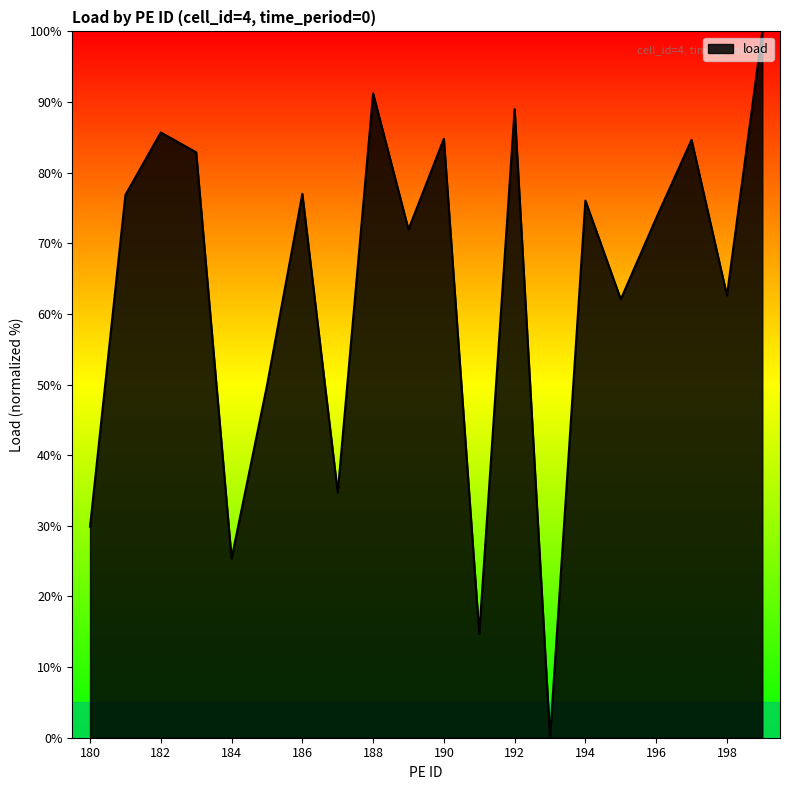

What is the difference between the maximum and minimum values?

100.0